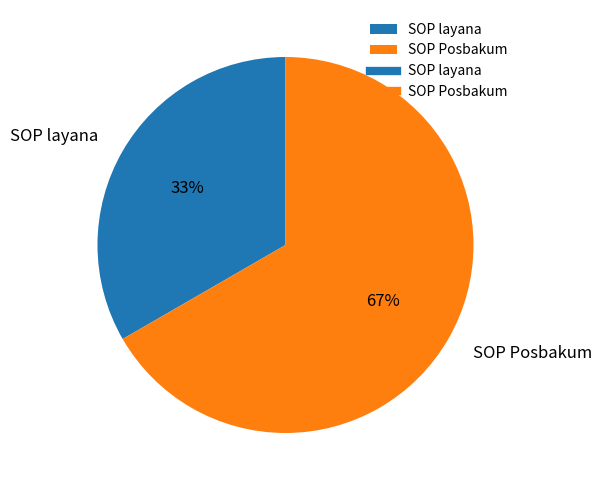

Approximately how many times larger is the value at SOP layana compared to SOP Posbakum?

0.5